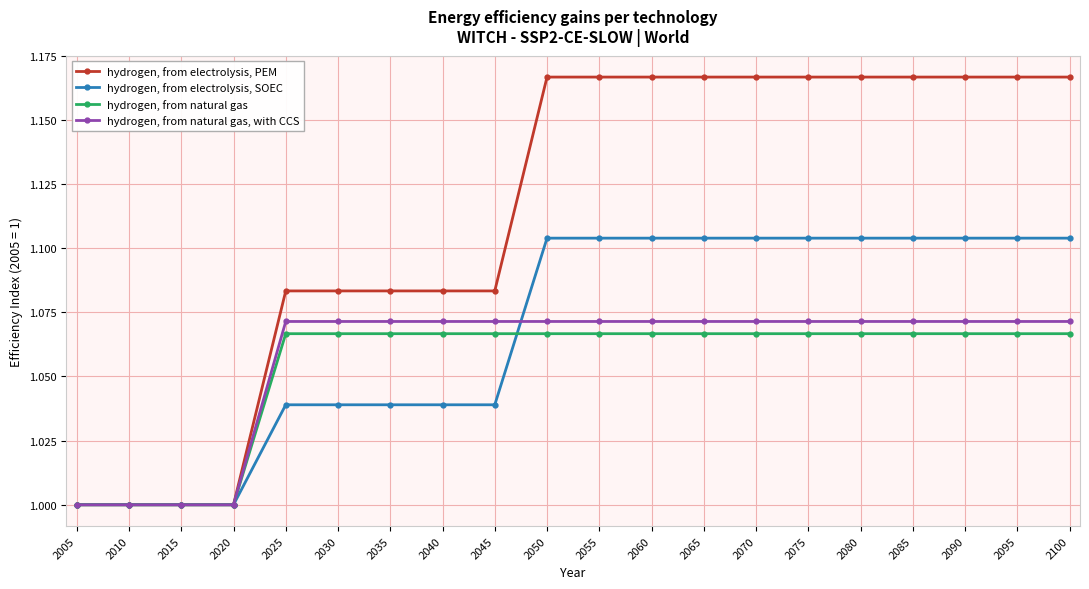

Is the value of hydrogen, from electrolysis, SOEC at 2010 greater than the value of hydrogen, from natural gas, with CCS at 2045?

No